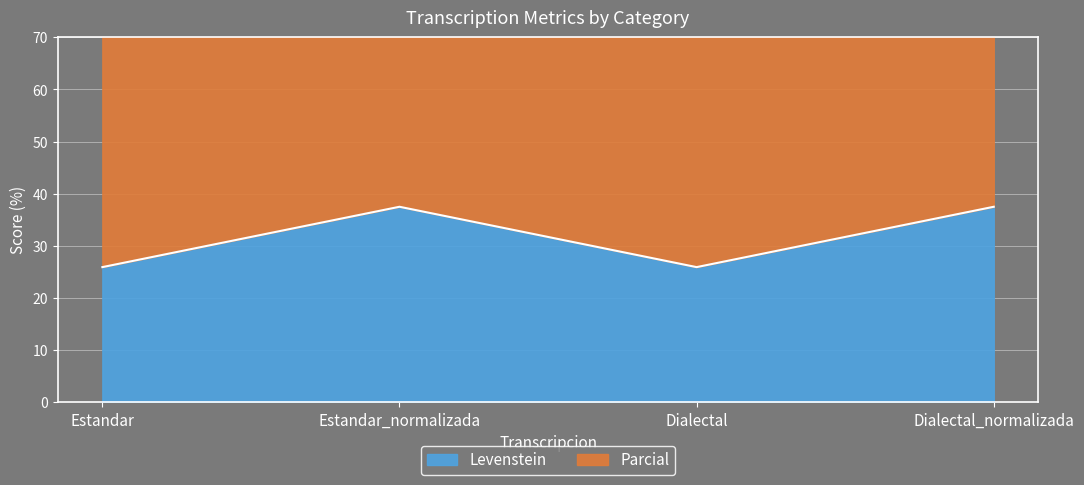

Where is the first local maximum for Levenstein?

Estandar_normalizada